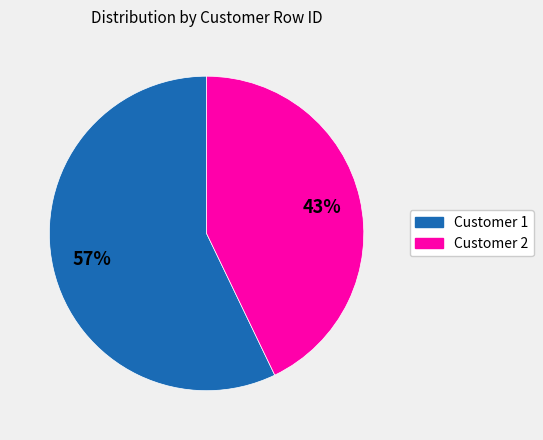

Is there any slice that represents more than half of the pie?

Yes